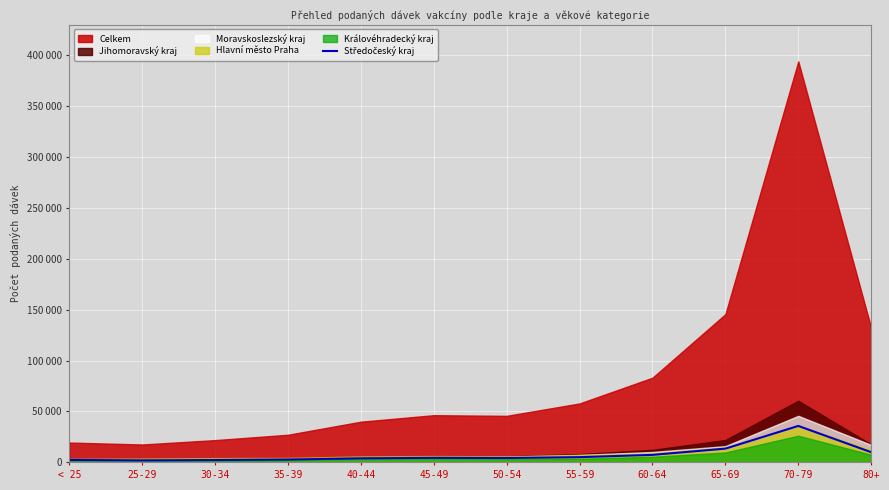

Where is the first local maximum?

45-49